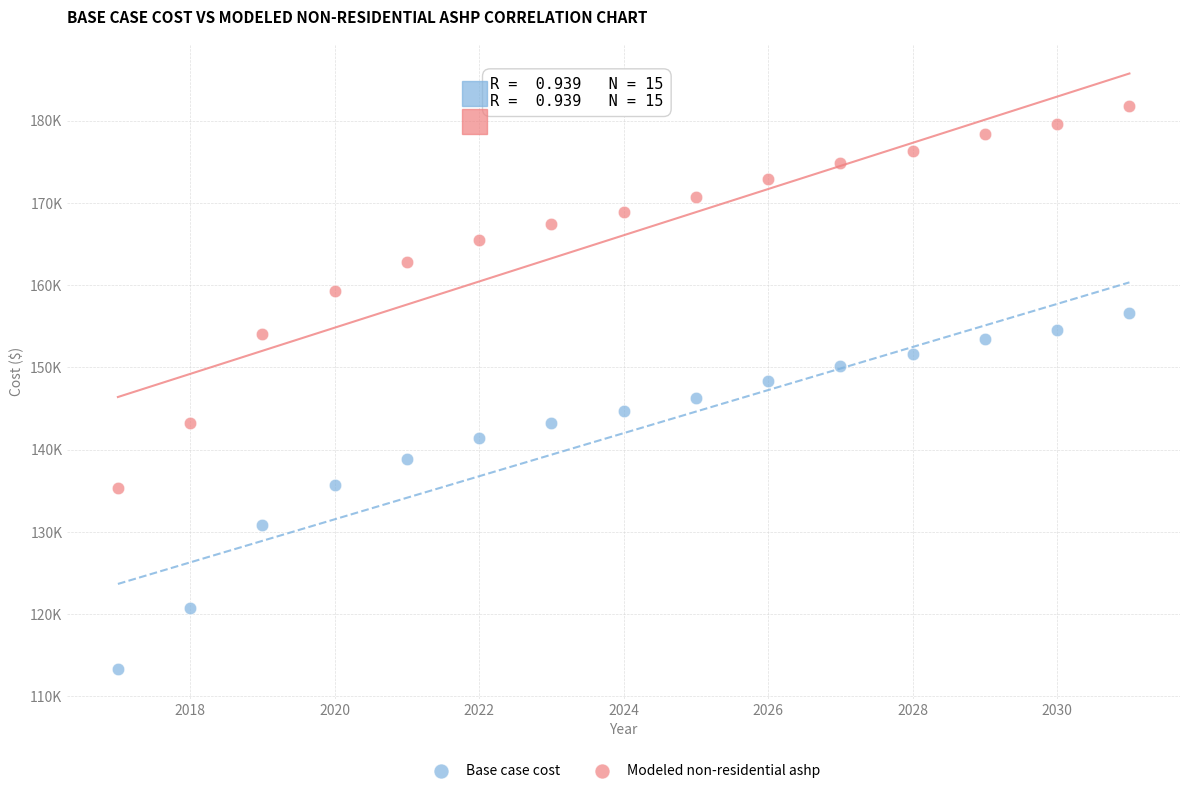

What are all the series names shown in the legend?

Base case cost, Modeled non-residential ashp